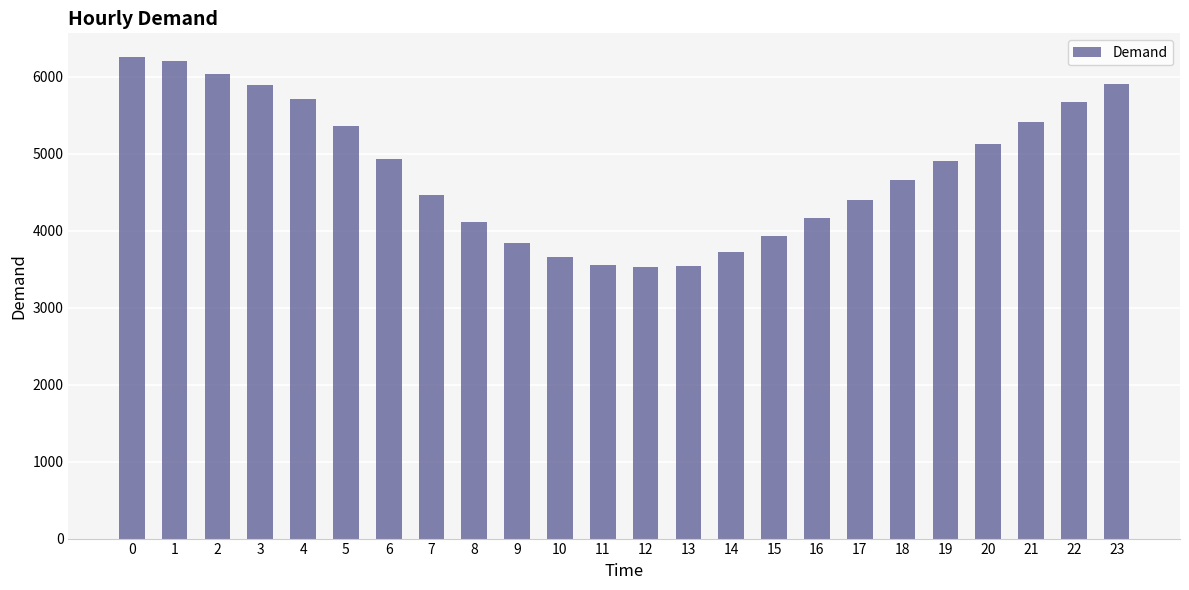

How many data points does each series have?

24